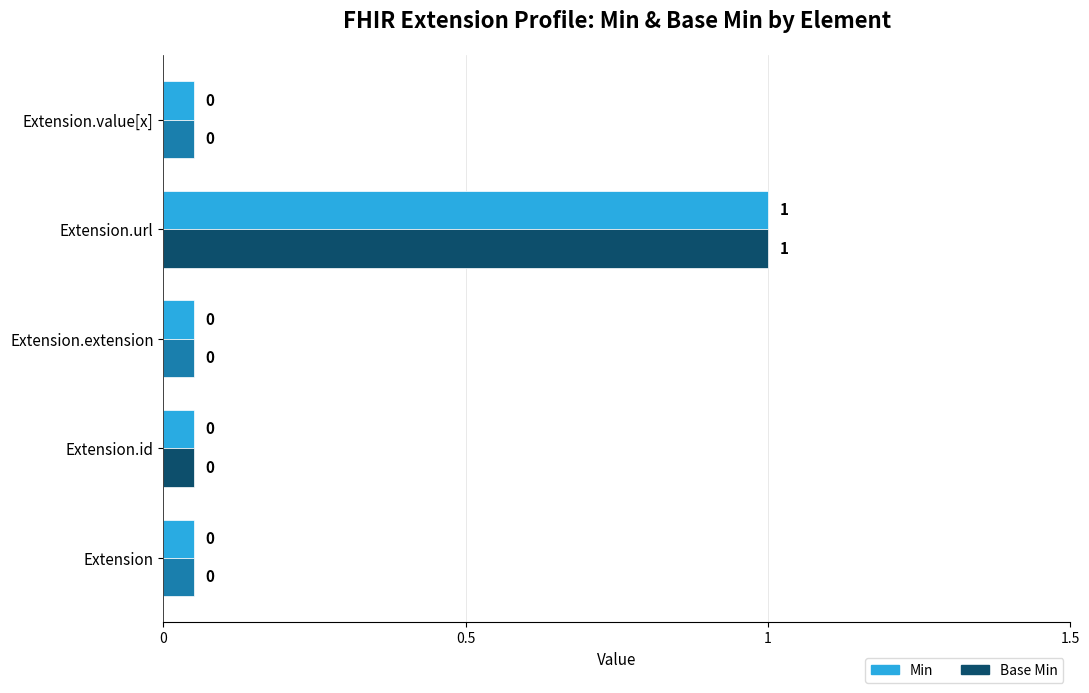

Which has a higher value, Extension.id or Extension.value[x]?

Extension.id